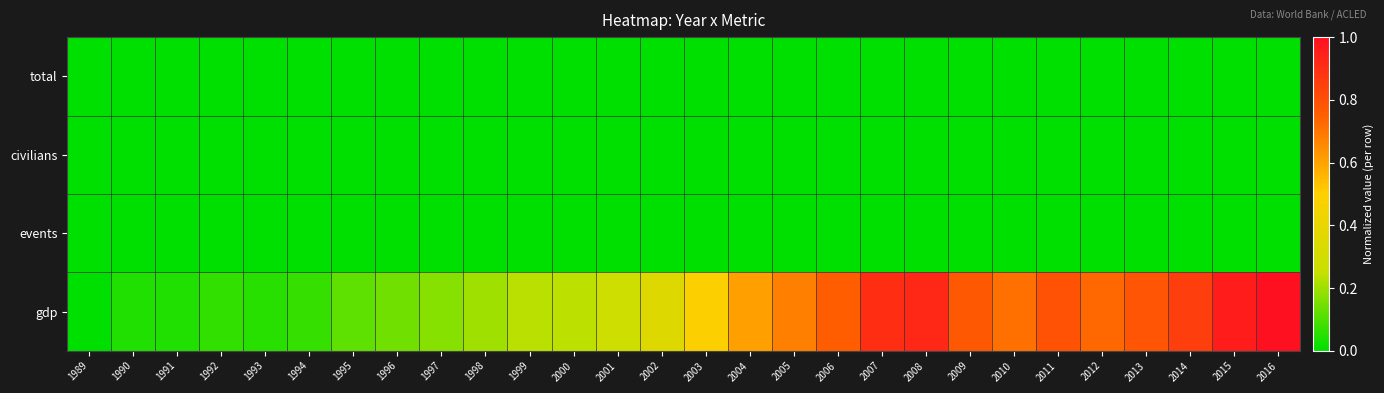

At which category does the chart reach its peak across all series?

2016